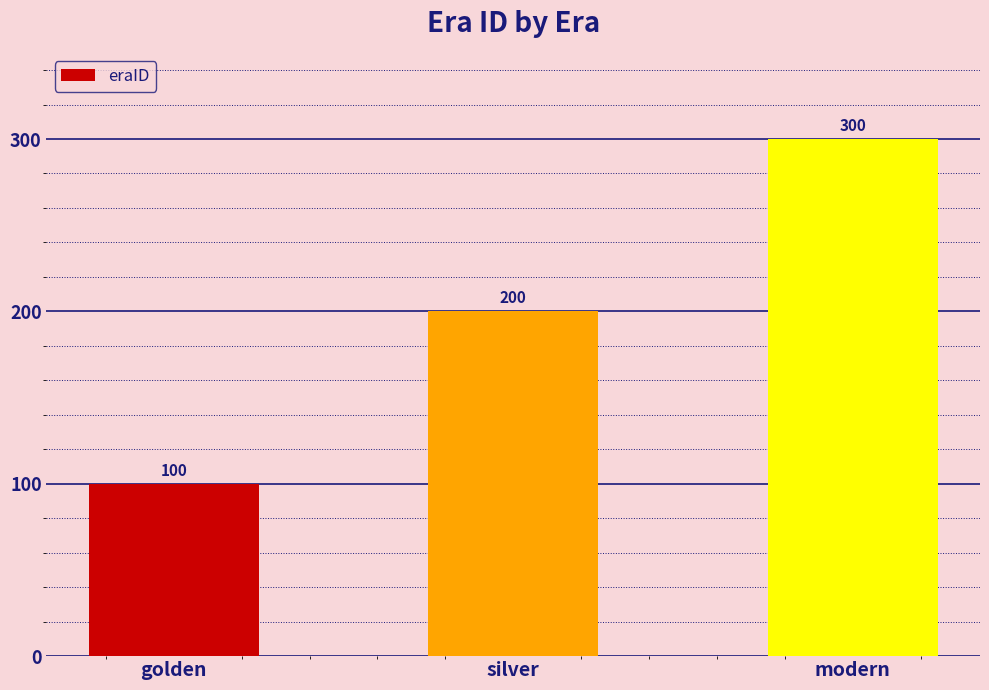

What is the label of the 2nd bar from the left?

silver